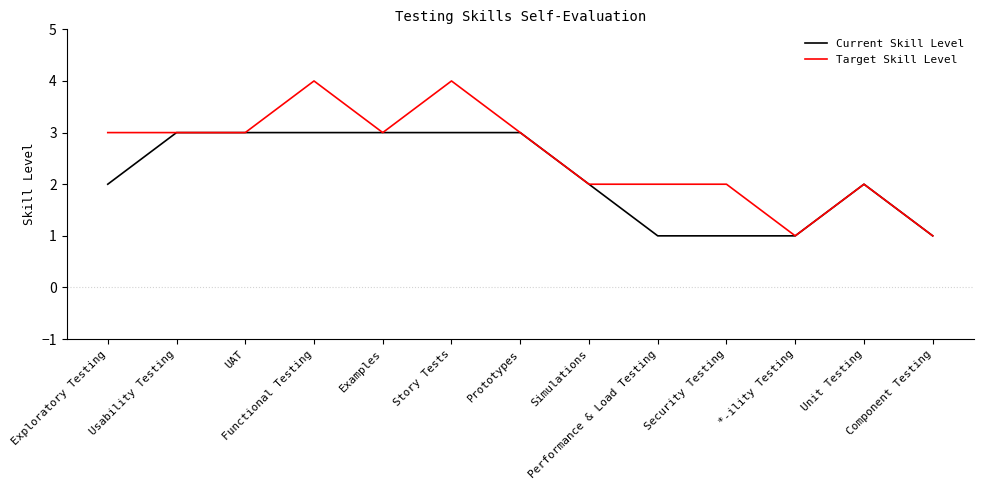

List the series in order of their overall mean, highest first.

Target Skill Level, Current Skill Level